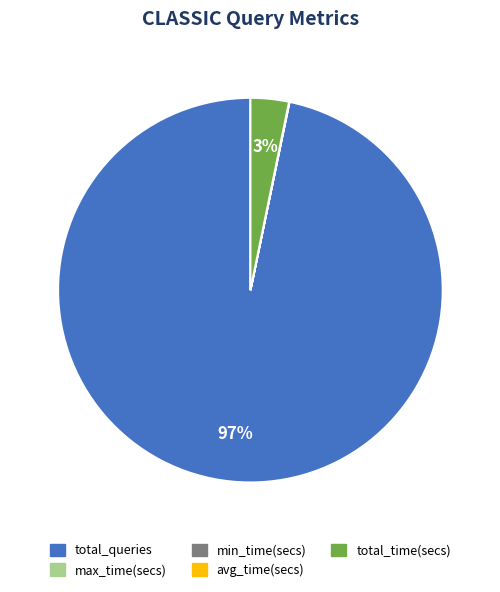

What is the largest slice in the pie chart?

total_queries